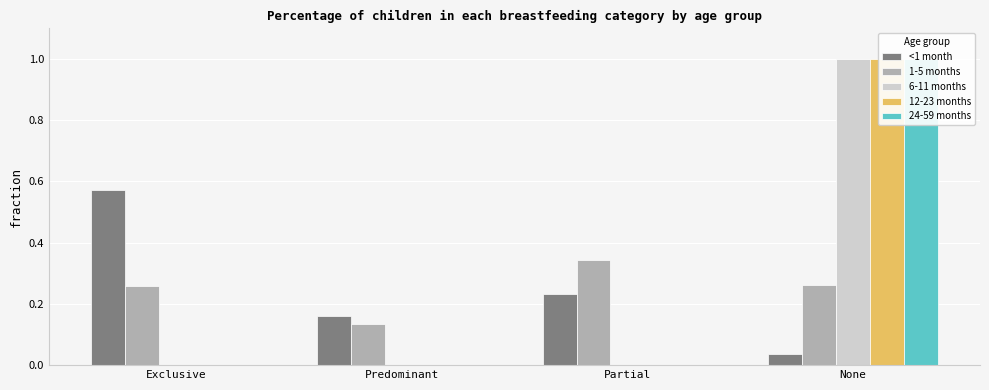

How many values in the 24-59 months series exceed 0?

1